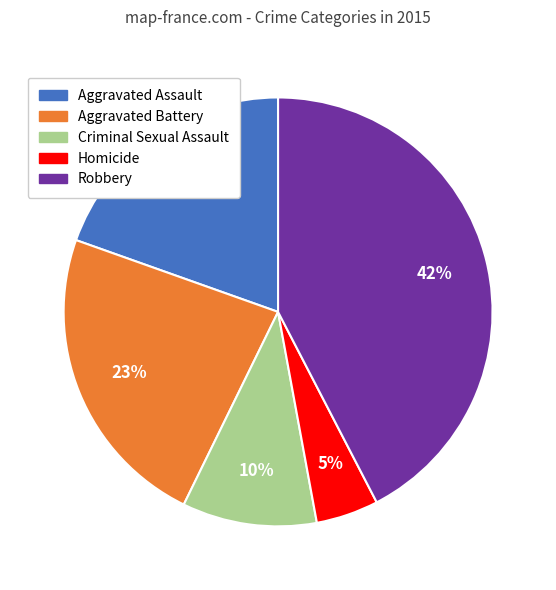

To the nearest percent, what percentage of the pie is Aggravated Assault?

20%